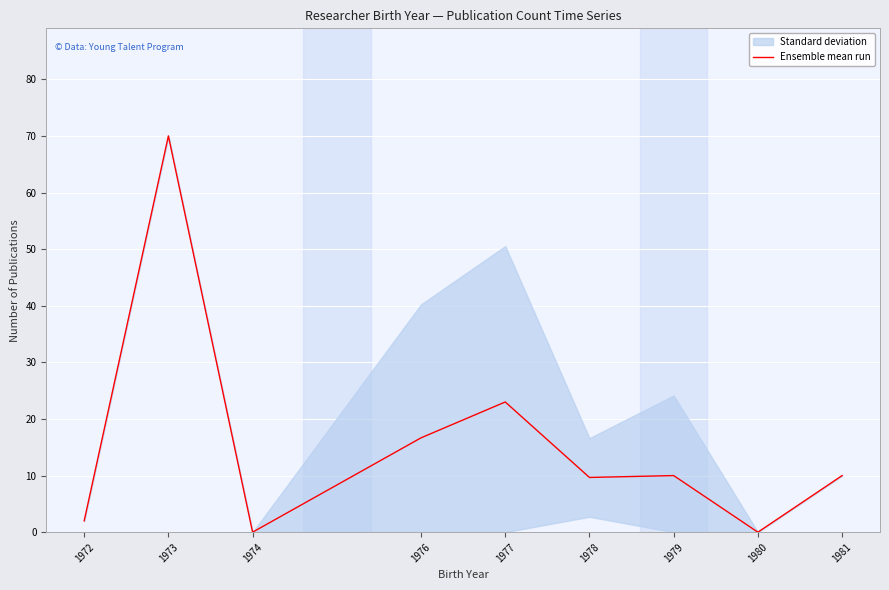

Reading right to left, what are all the values shown in this chart?

1981=10.0	1980=0.0	1979=10.0	1978=9.7	1977=23.0	1976=16.7	1974=0.0	1973=70.0	1972=2.0